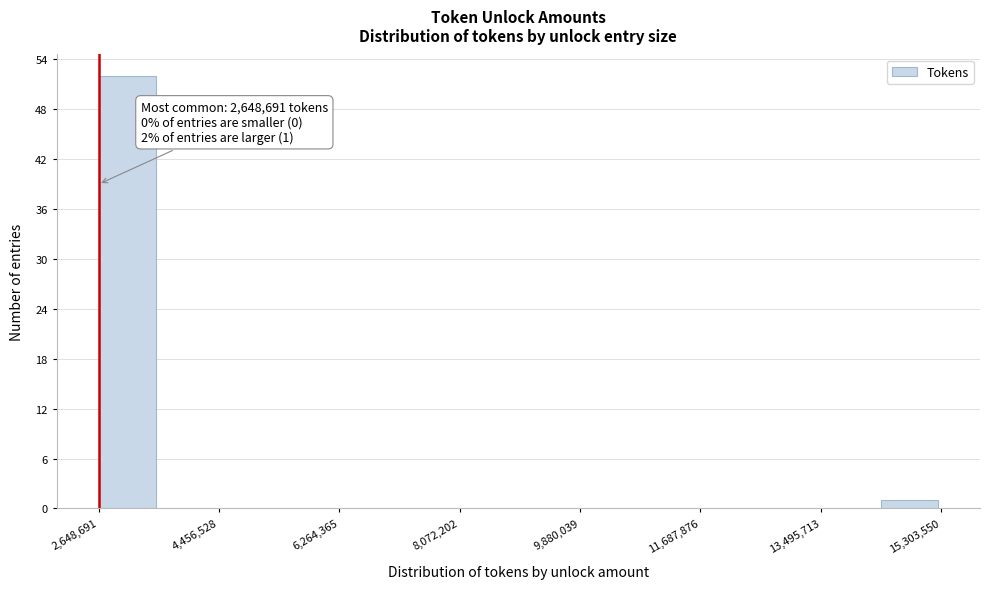

Over which range of the x-axis is the bar tallest?

2600000 to 3600000